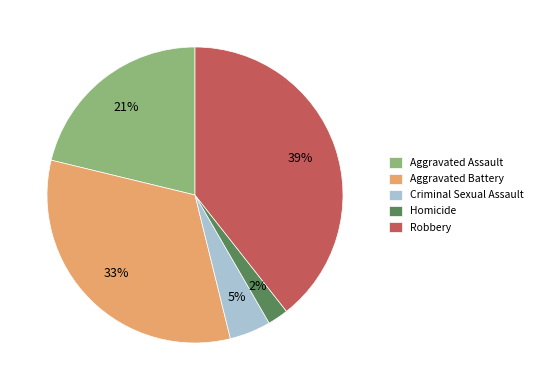

Count the number of slices in the pie.

5